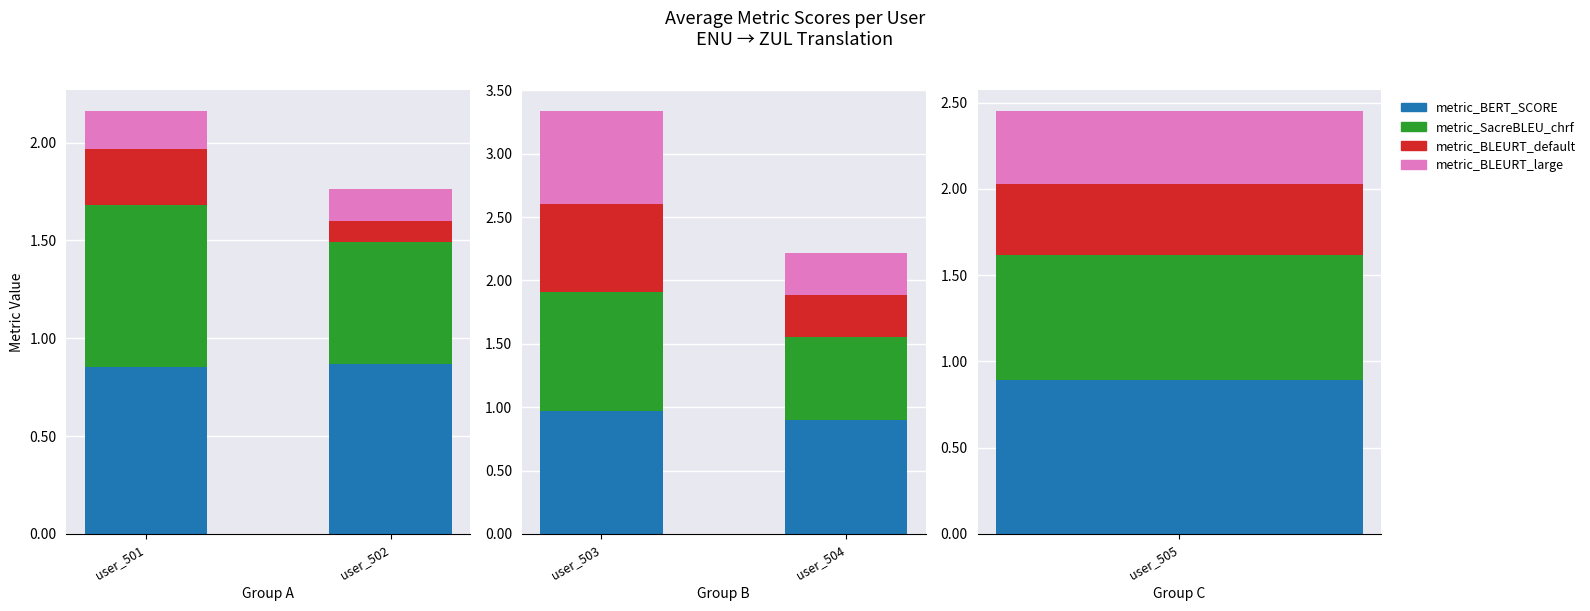

Is it true that metric_BLEURT_large equals 0.5 at user_504?

False